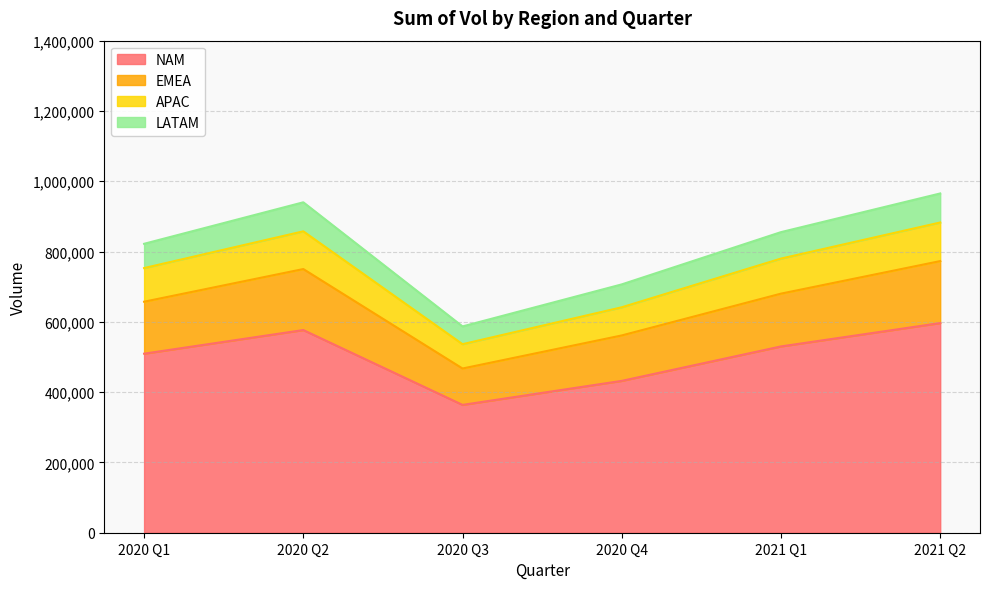

What is the label of the 3rd point from the right?

2020 Q4